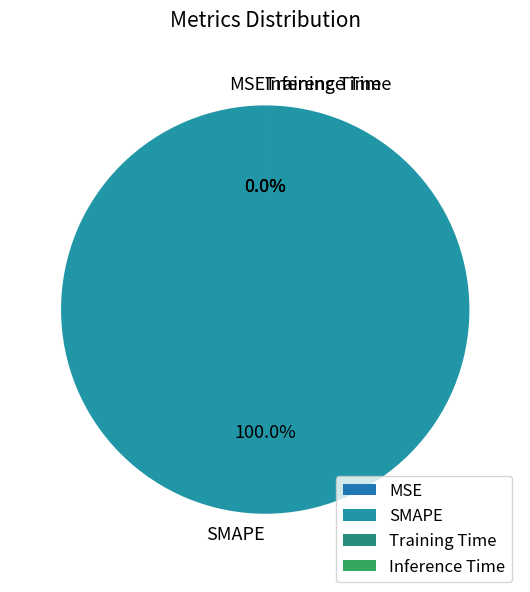

To the nearest percent, what is the combined percentage of SMAPE and MSE?

100%